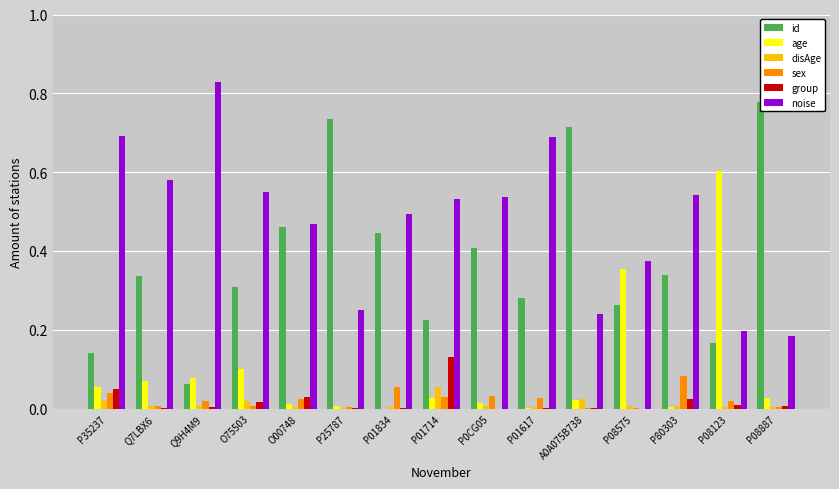

Are the bars horizontal?

No